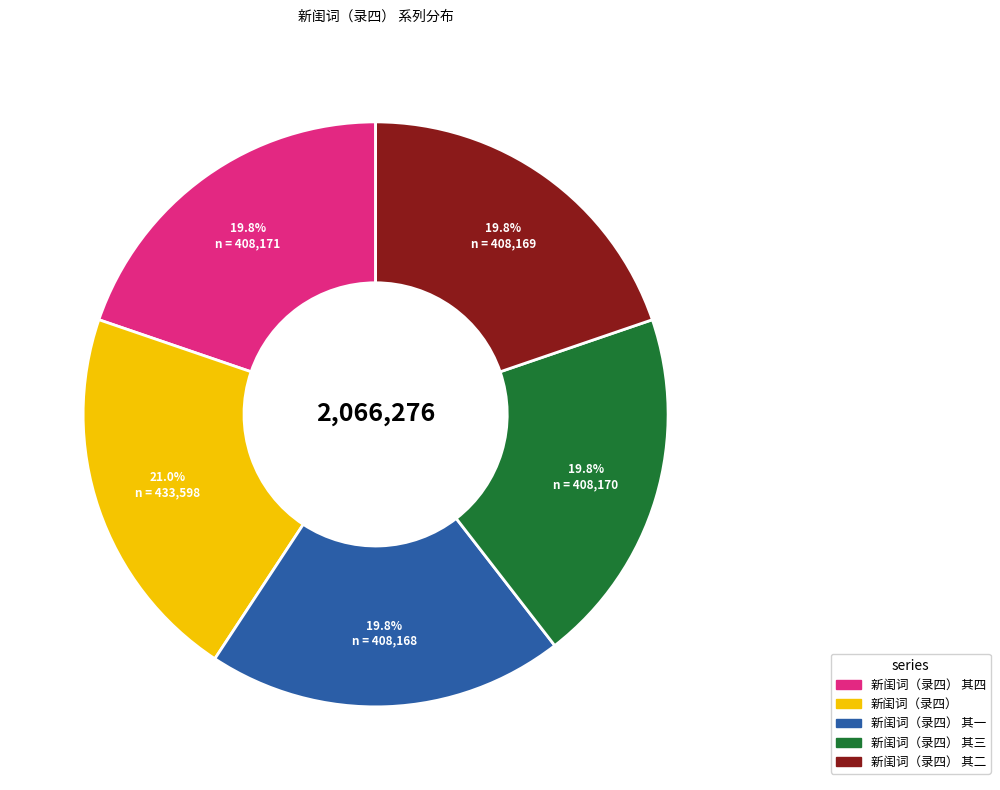

True or false: 新闺词（录四） 其一 accounts for 29% of the total.

False